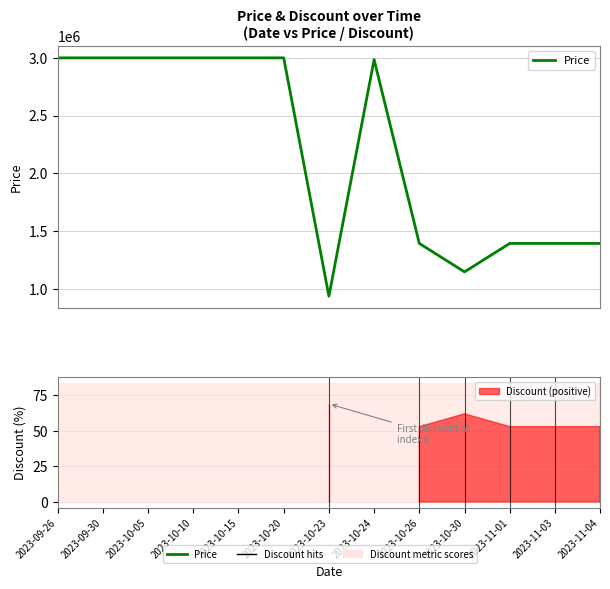

What is the smallest value displayed?

939000